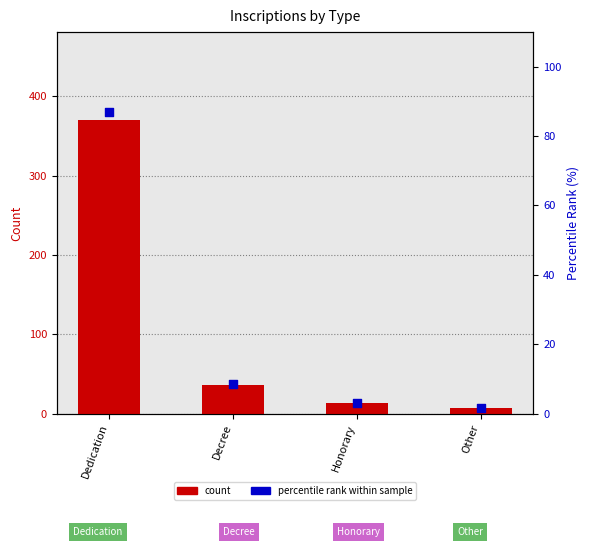

At which category is the sum across all series the highest?

Dedication